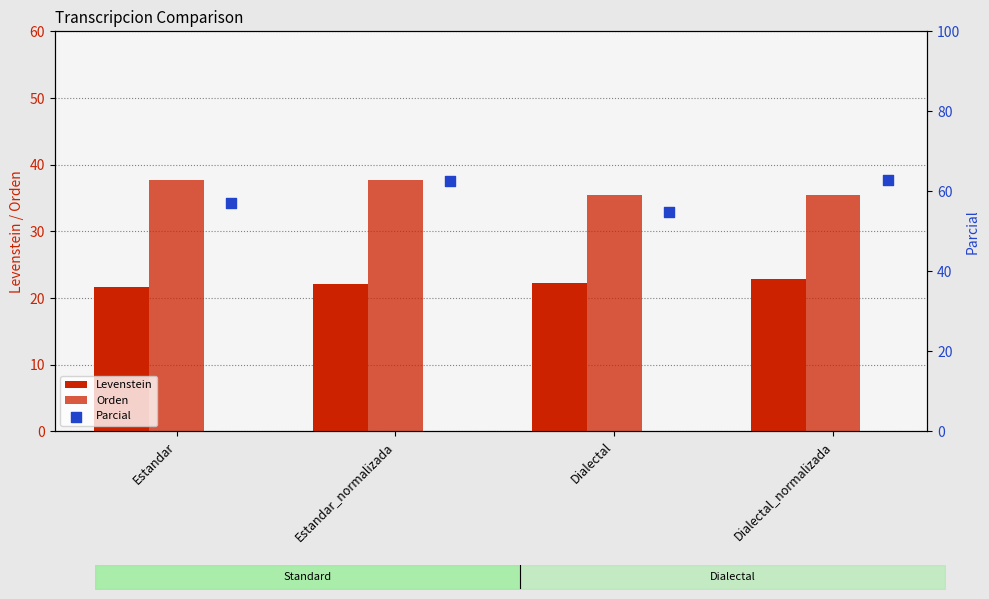

At which category is the sum across all series the highest?

Estandar_normalizada